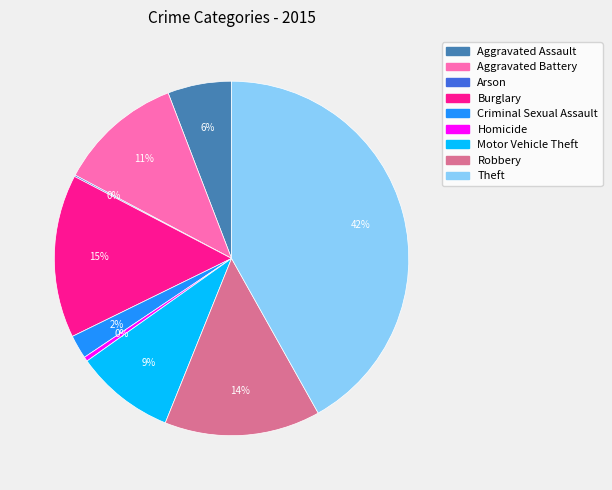

Is the sum of Robbery and Aggravated Assault greater than half?

No